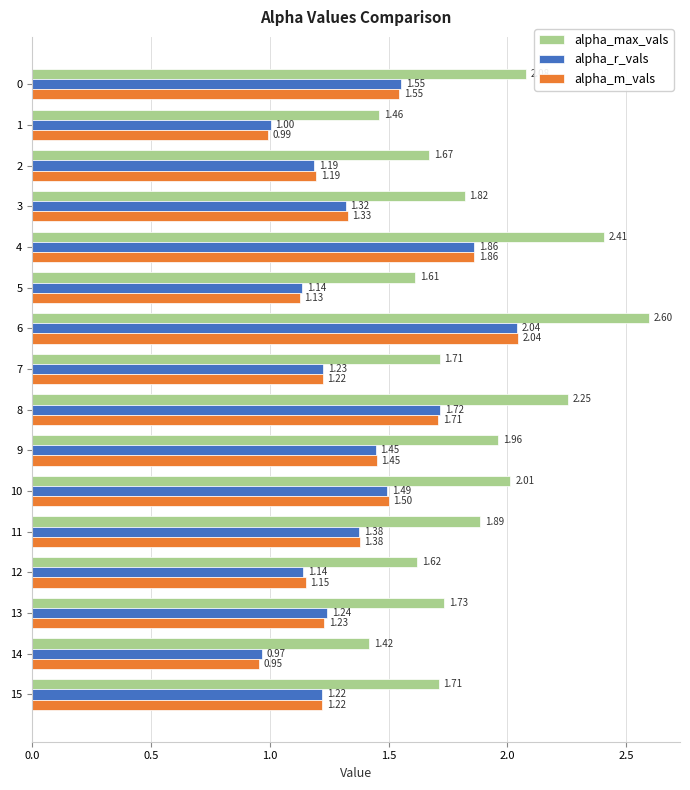

The alpha_m_vals series shows 1.3 at 14. True or false?

False